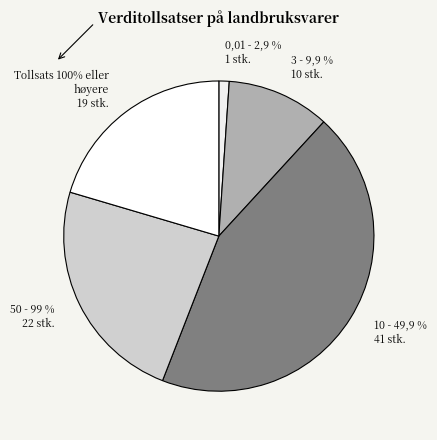

How many slices are in this pie chart?

5